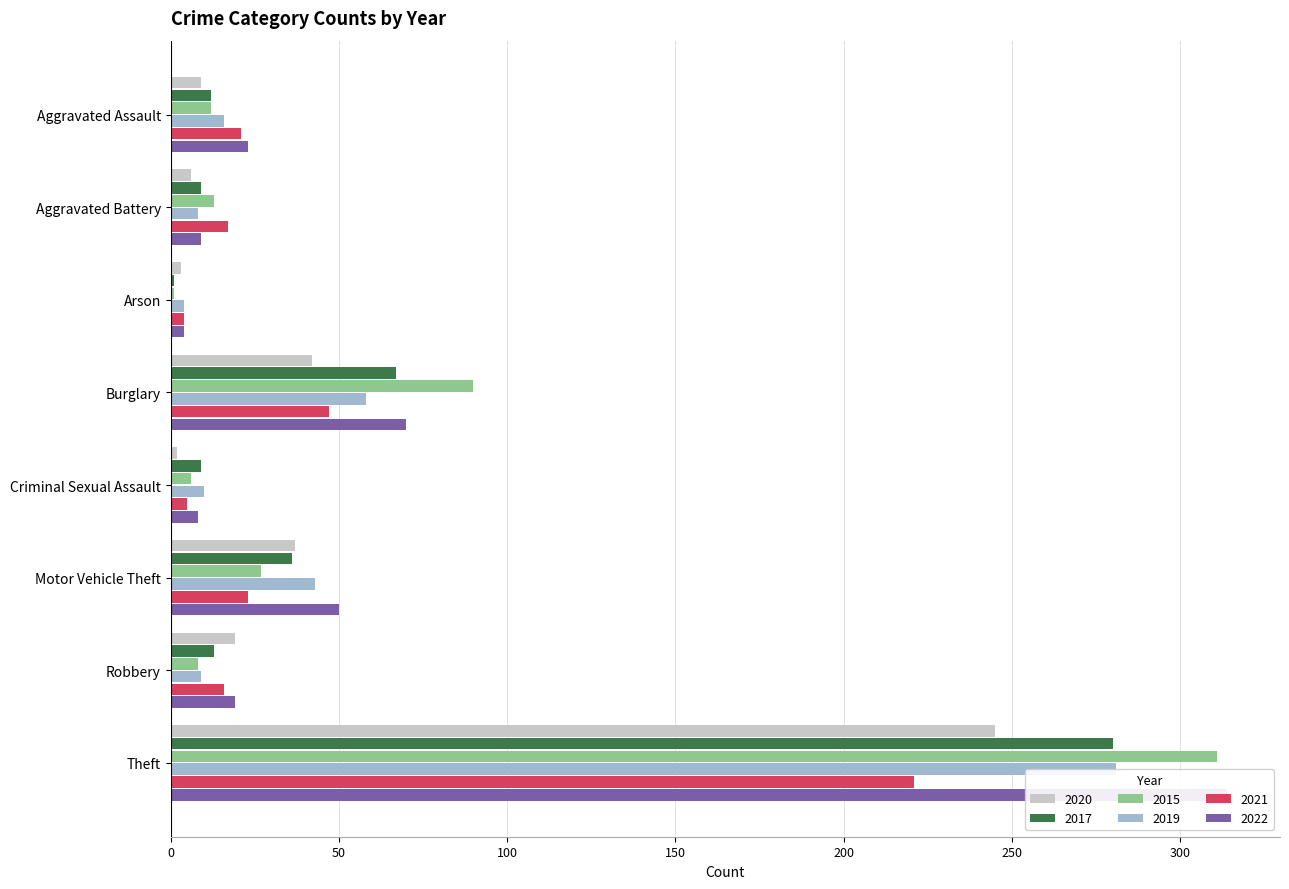

What is the greatest value displayed?

314